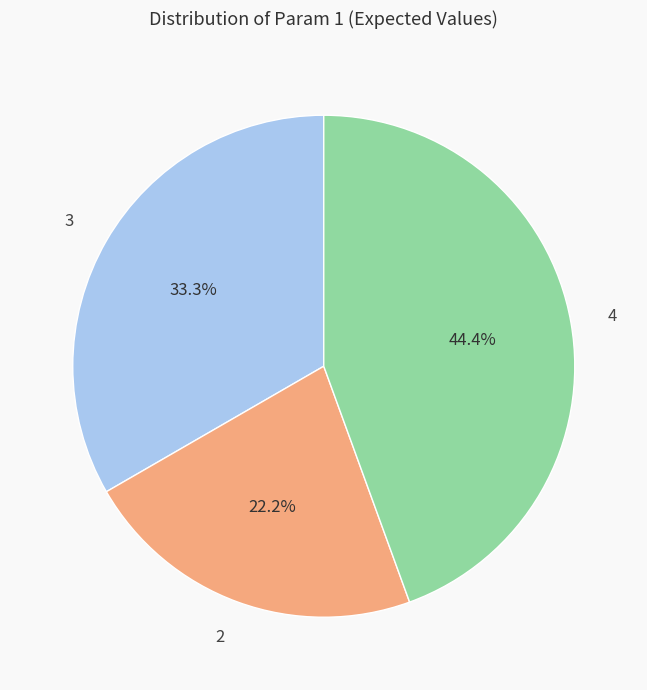

How many segments does this pie chart have?

3